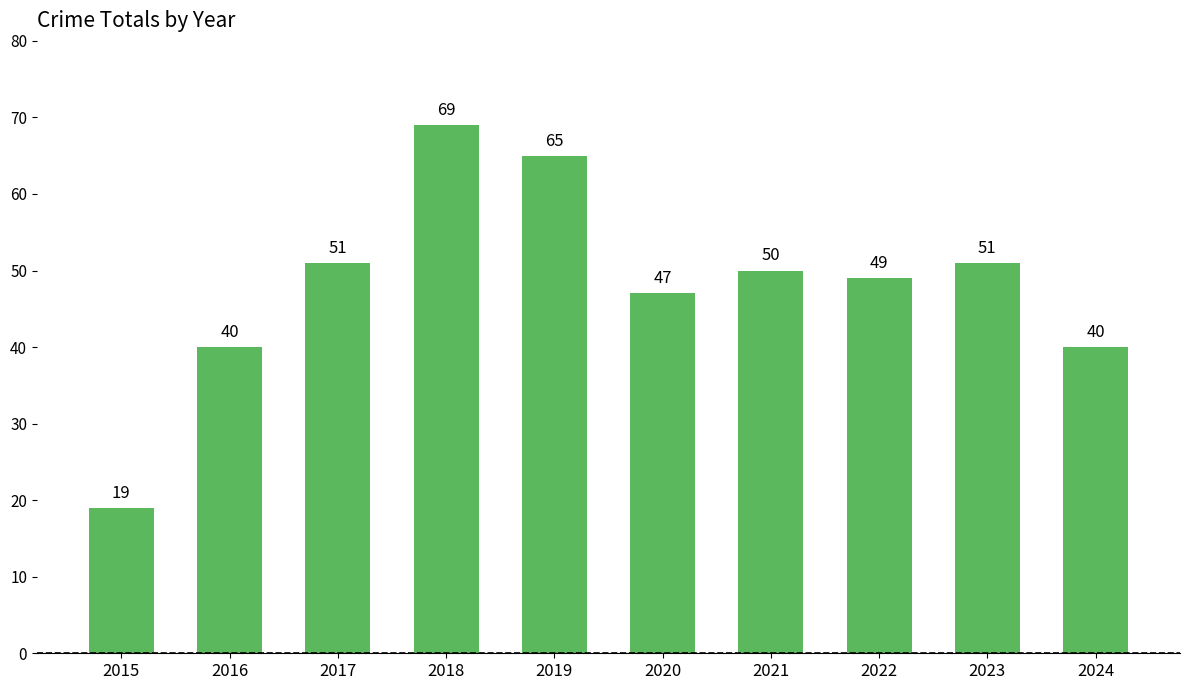

What is the value of the 7th bar from the left?

50